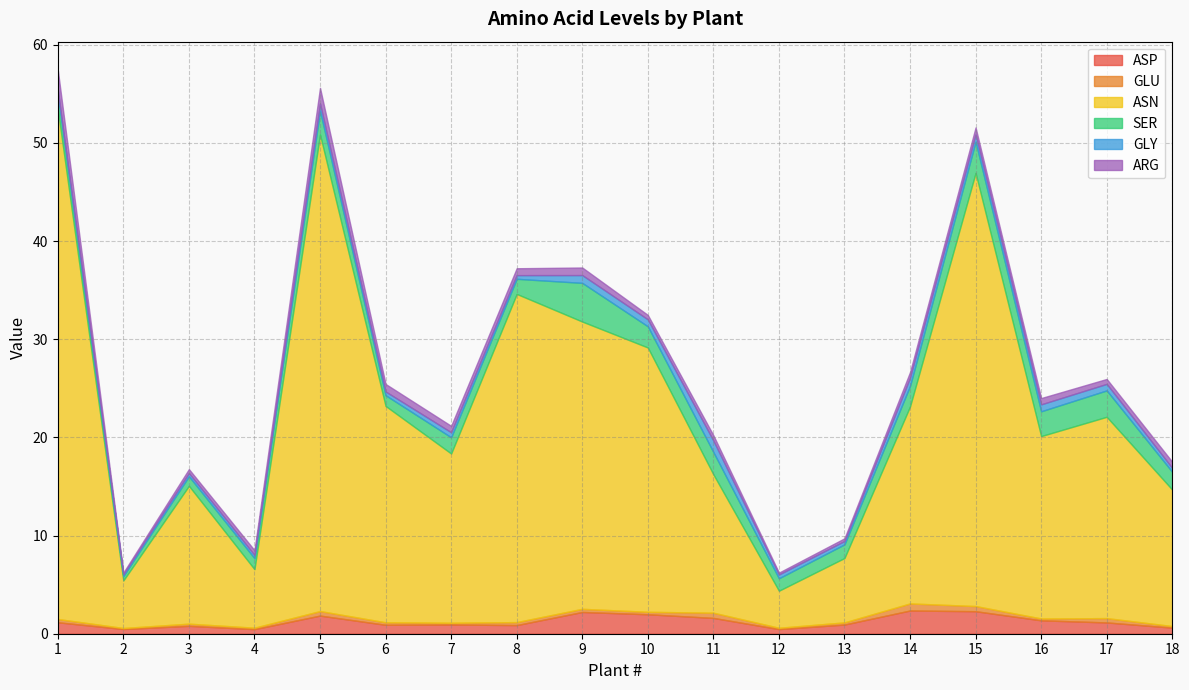

What is the total value across all series at 6?

25.4